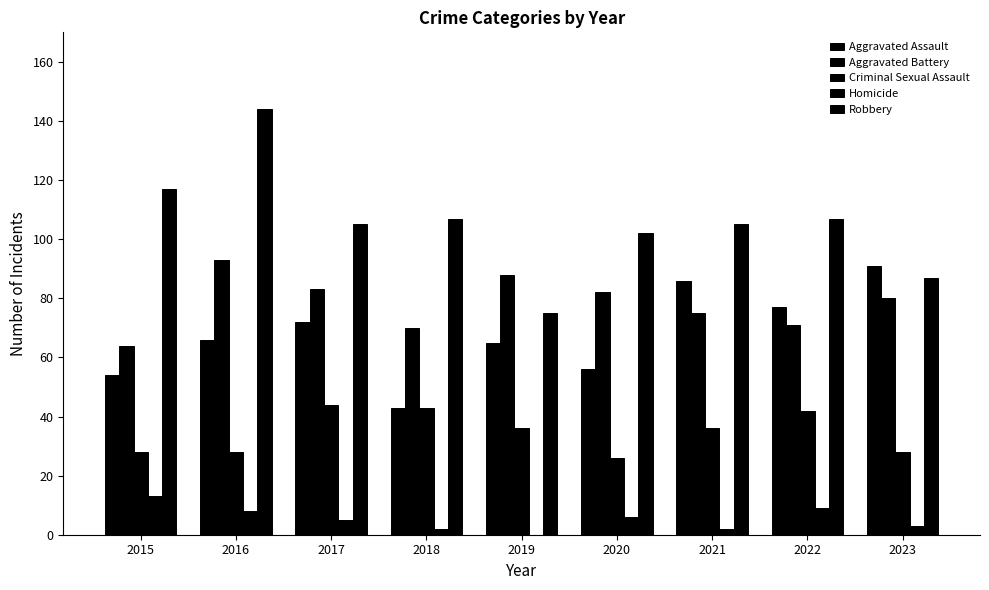

Which series has the largest total across all categories?

Robbery